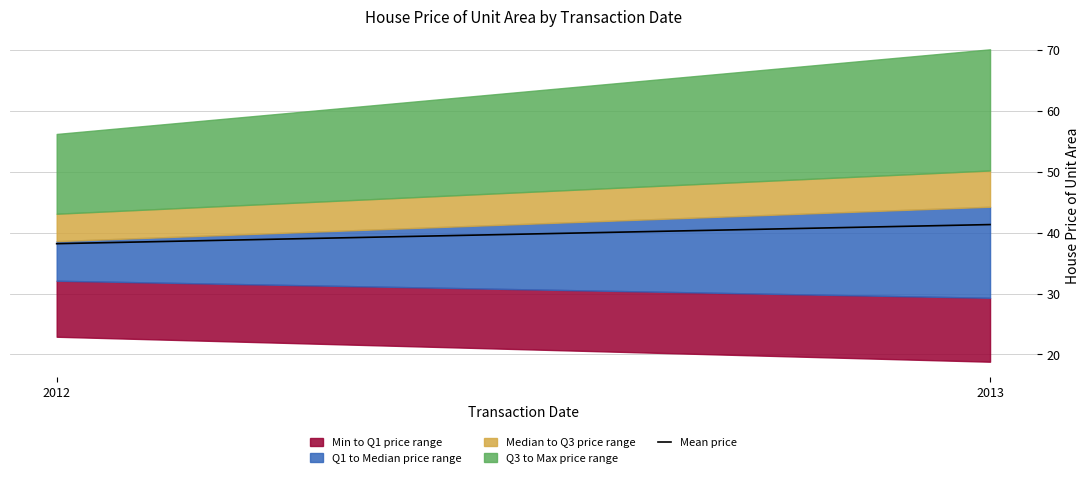

How many values are below 41?

1